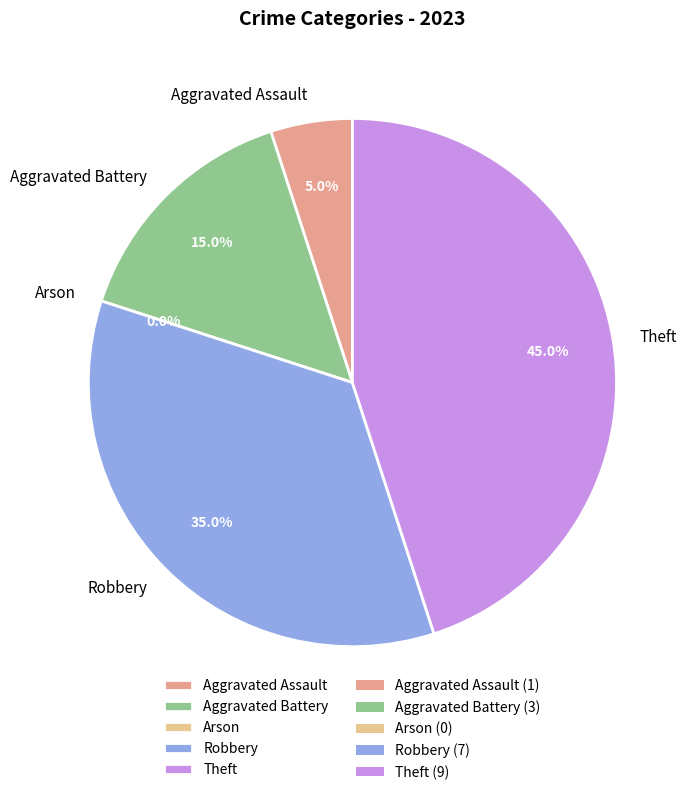

Which category has the biggest portion of the pie?

Theft